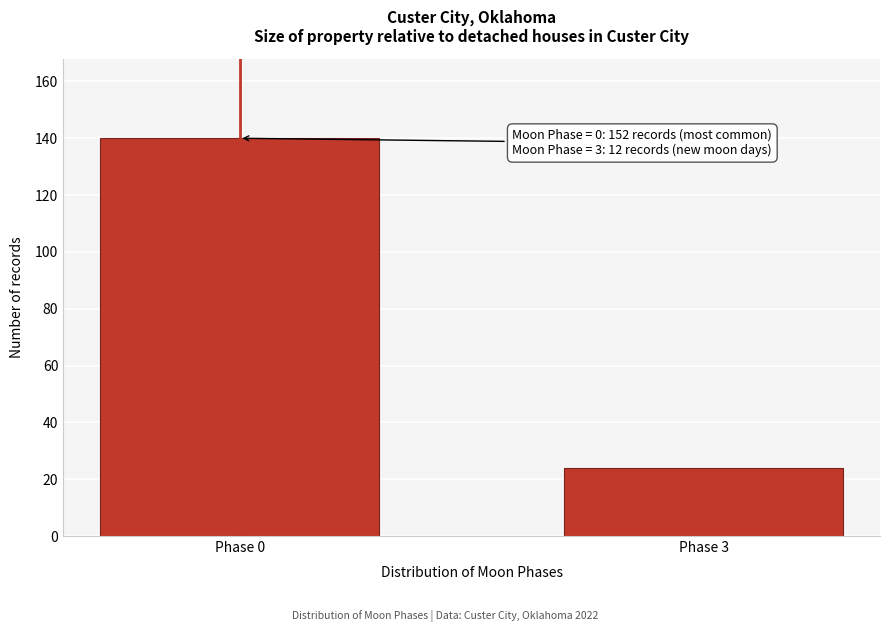

Reading right to left, what are all the values shown in this chart?

24	140